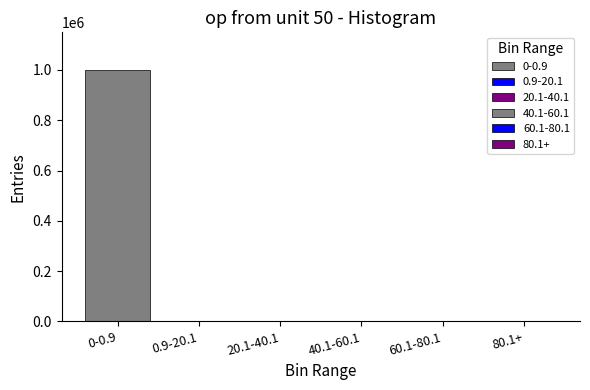

Are the bars horizontal?

No